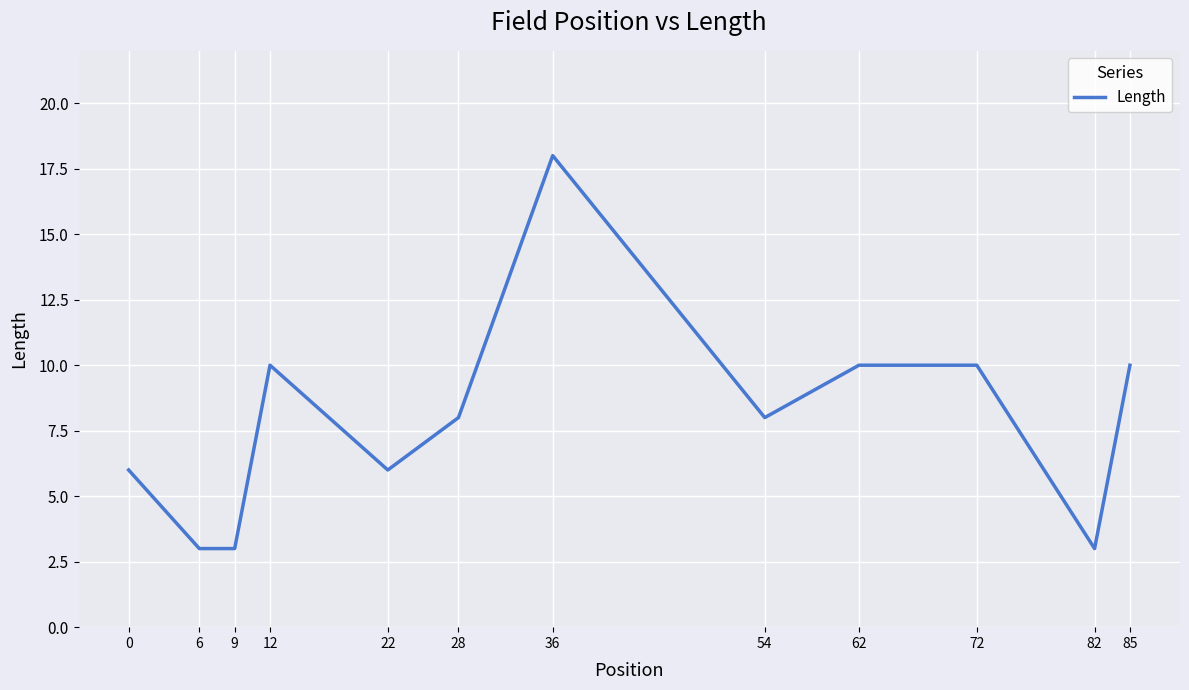

Which category has the highest value across all series?

36